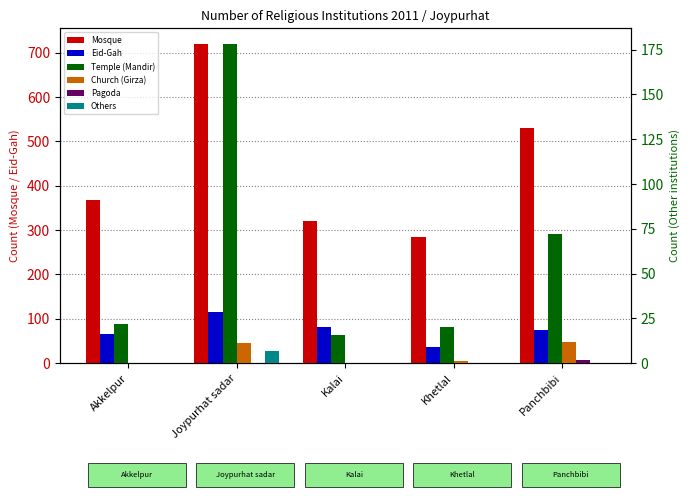

Which series changed the most between Akkelpur and Kalai?

Mosque